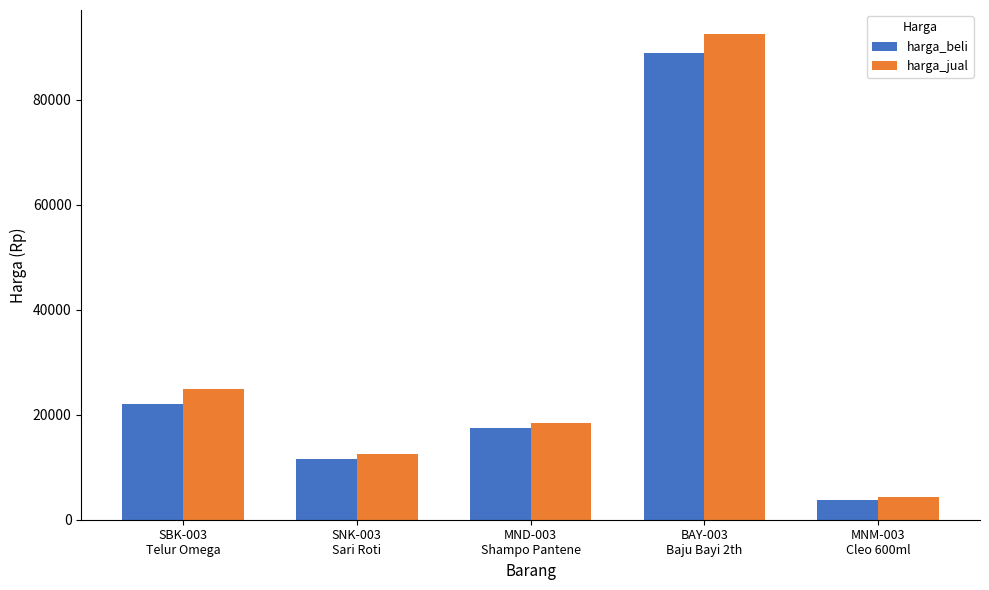

What position from the right is BAY-003
Baju Bayi 2th?

2